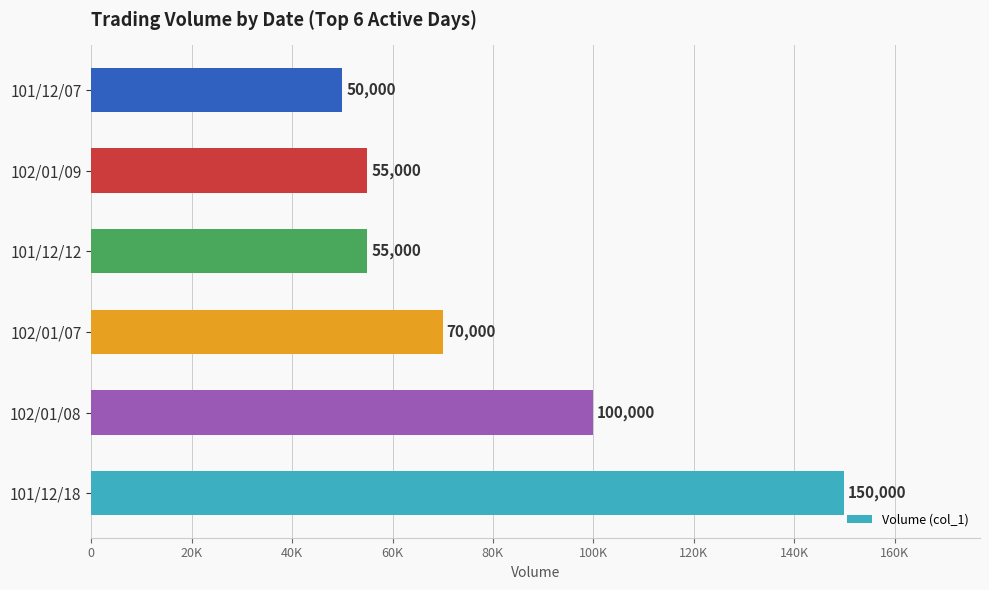

Are the bars horizontal?

Yes